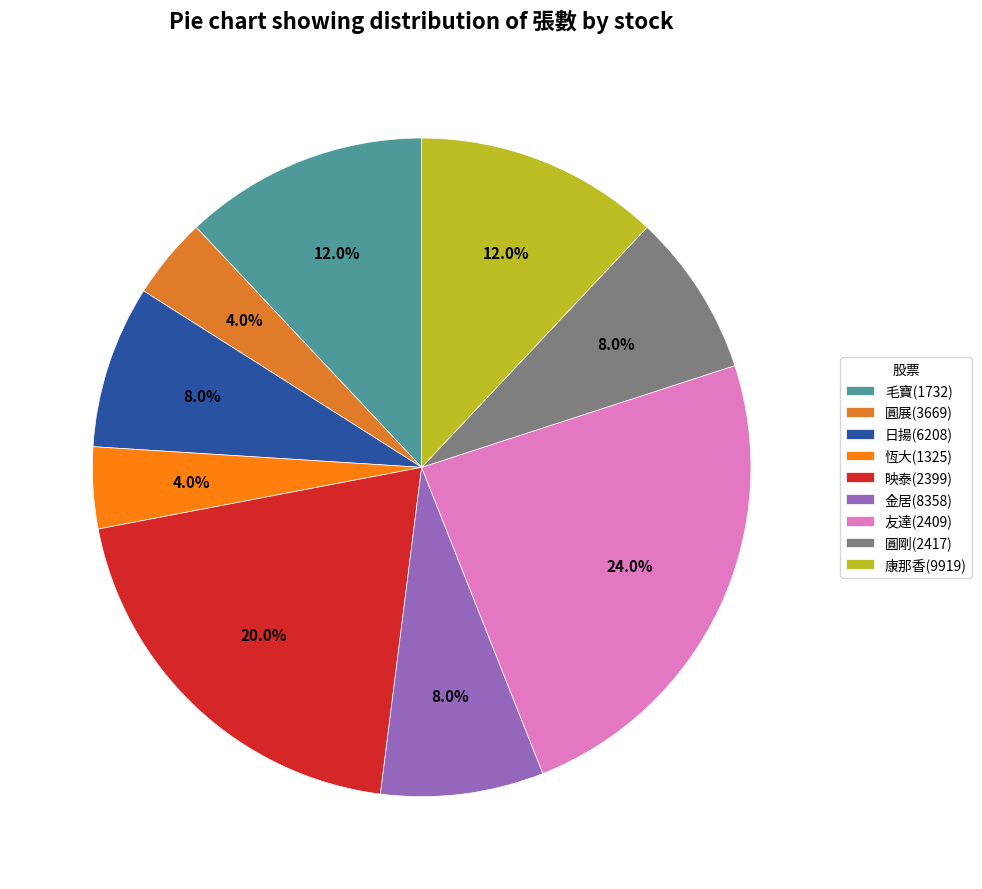

Is it true that 金居(8358) is 8% of the pie?

True